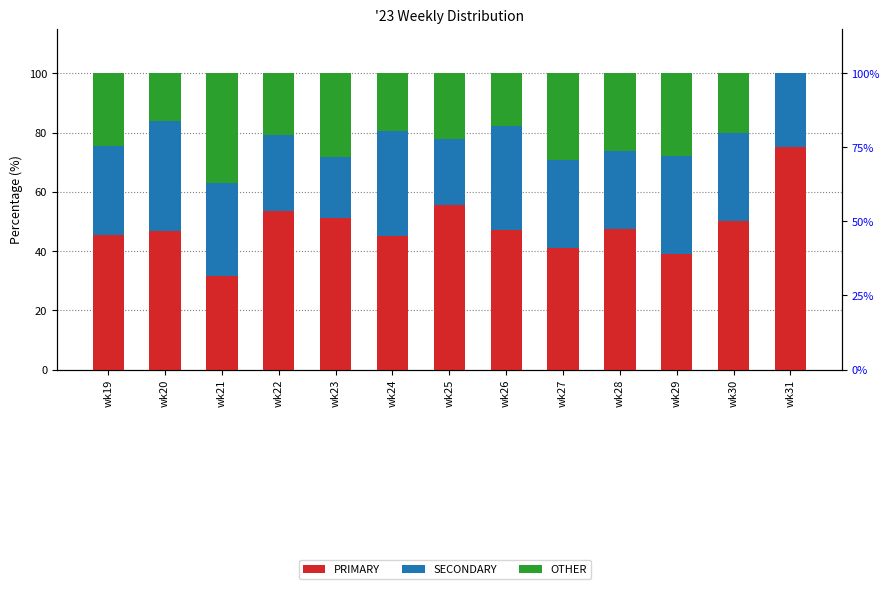

What is the spread (max minus min) of values at wk28?

21.0